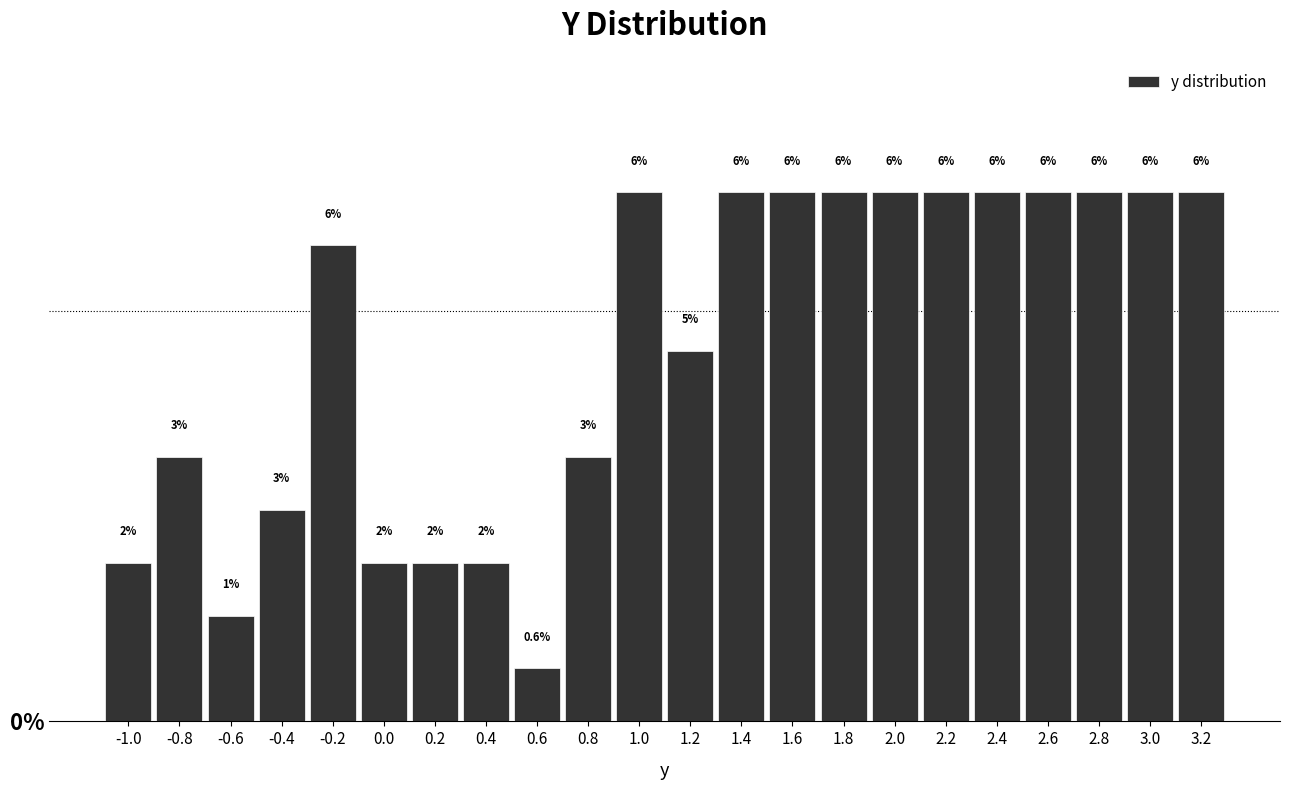

Does the chart contain any negative values?

No